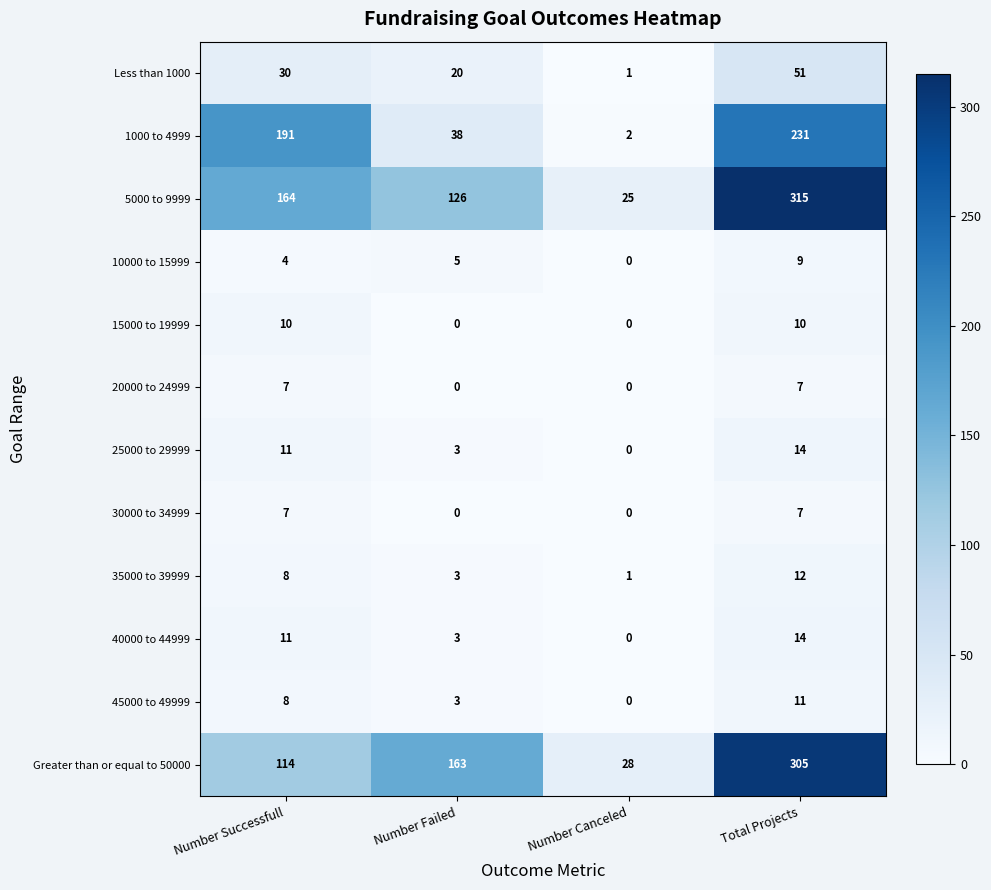

Count the number of categories in the chart.

4